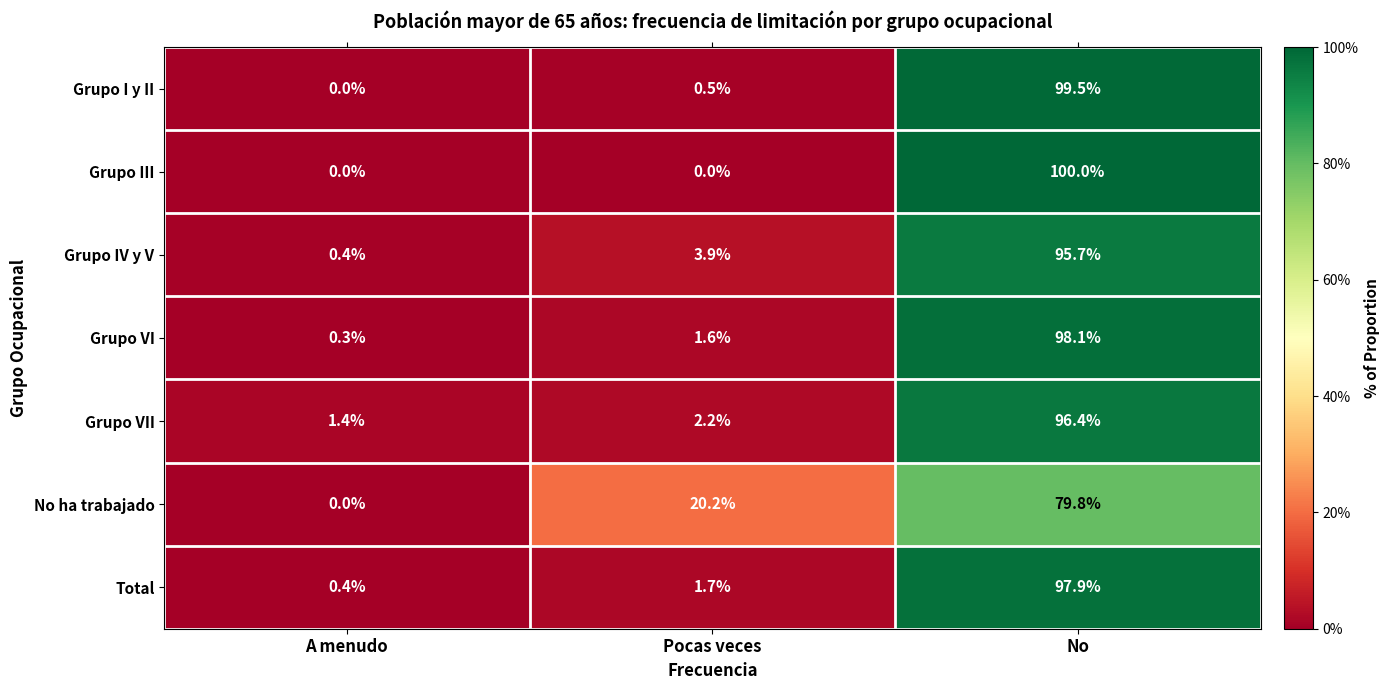

Which series changed the most between A menudo and Pocas veces?

No ha trabajado